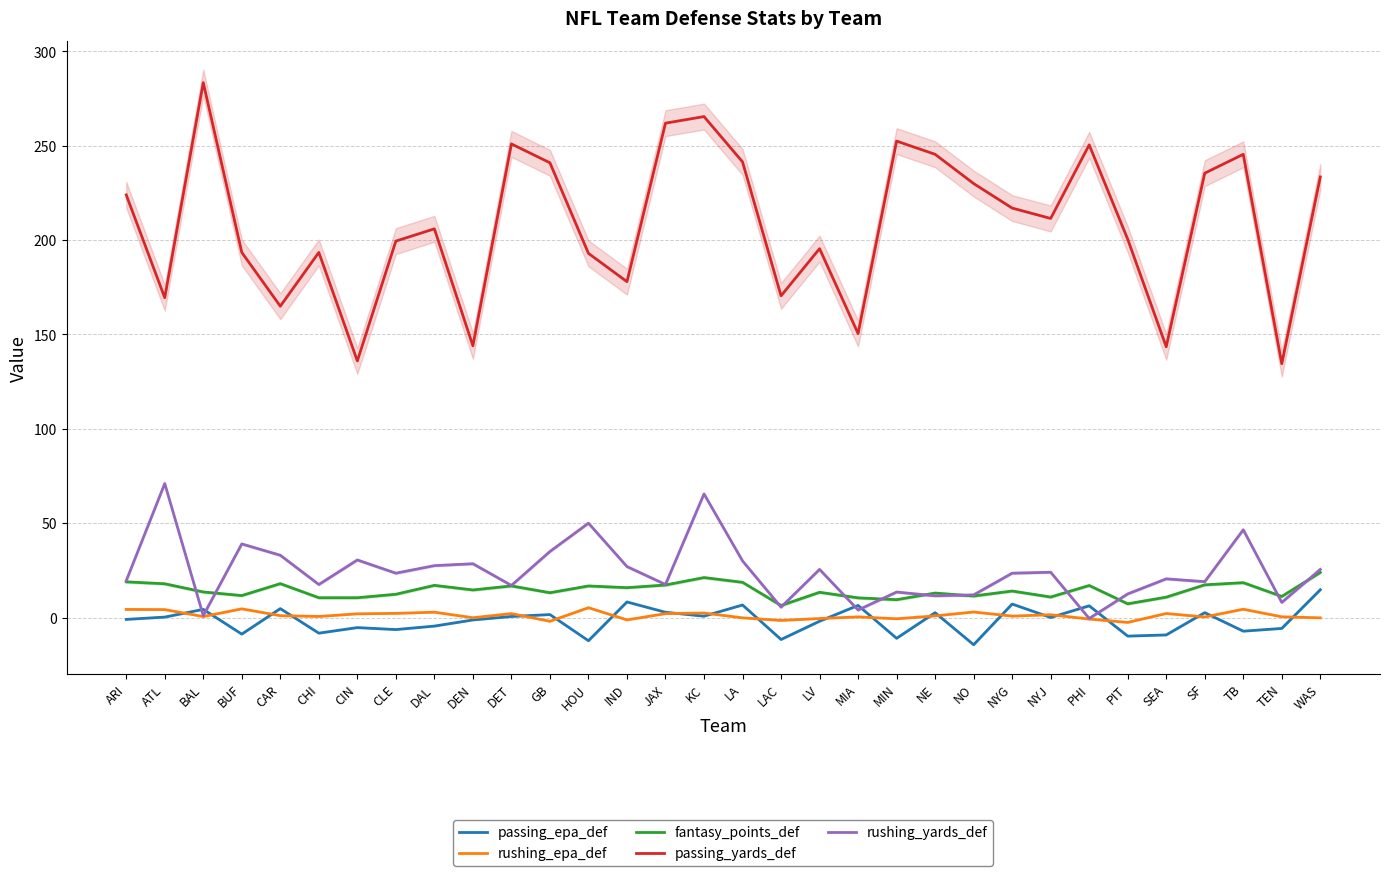

What is the difference between the passing_epa_def values at CHI and ARI?

7.3